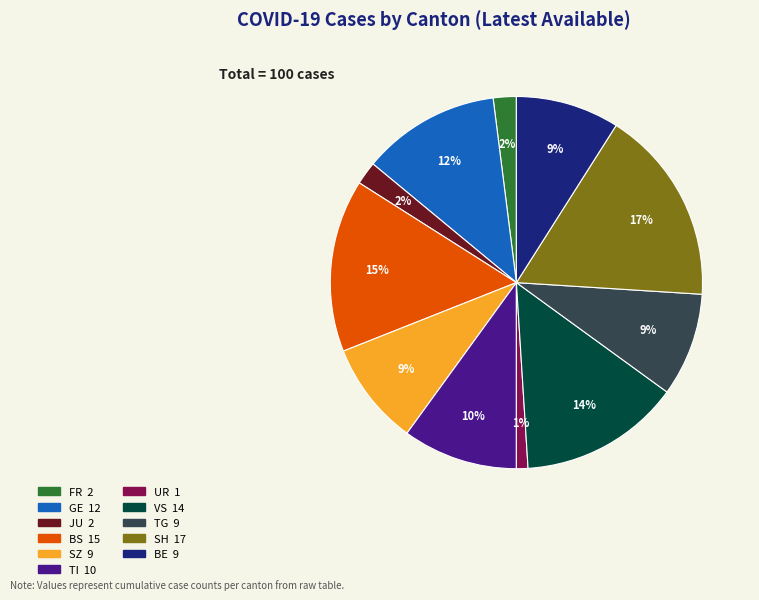

What is the ratio of the value at BS to the value at TI?

1.5